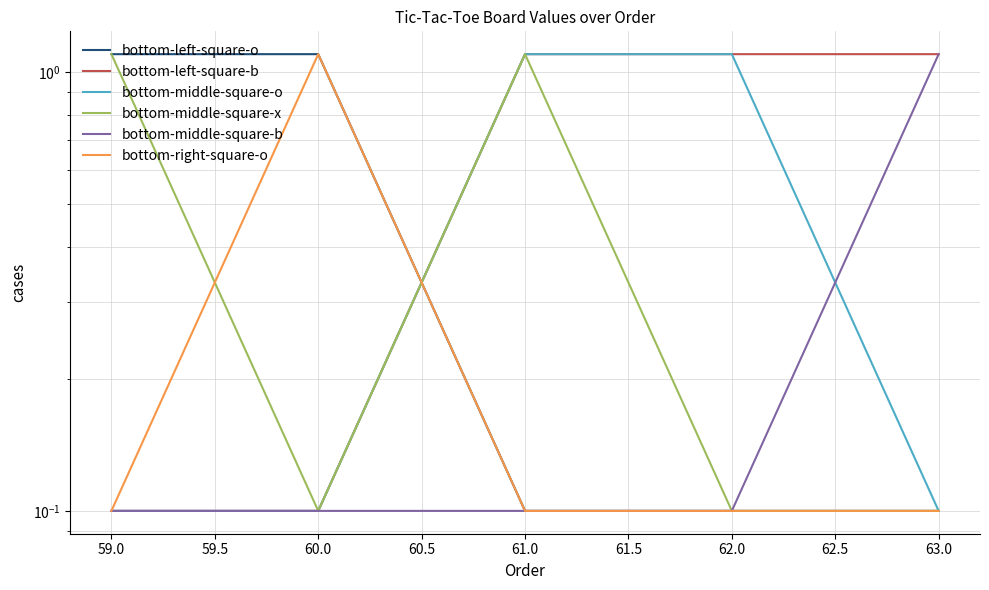

Is it true that bottom-right-square-o equals 0.7 at 60.0?

False